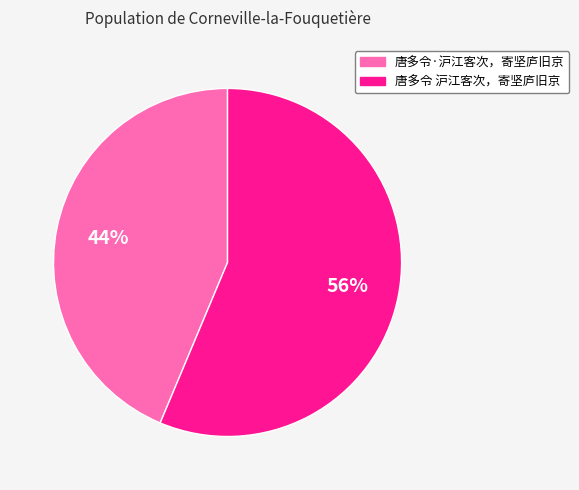

How many segments does this pie chart have?

2